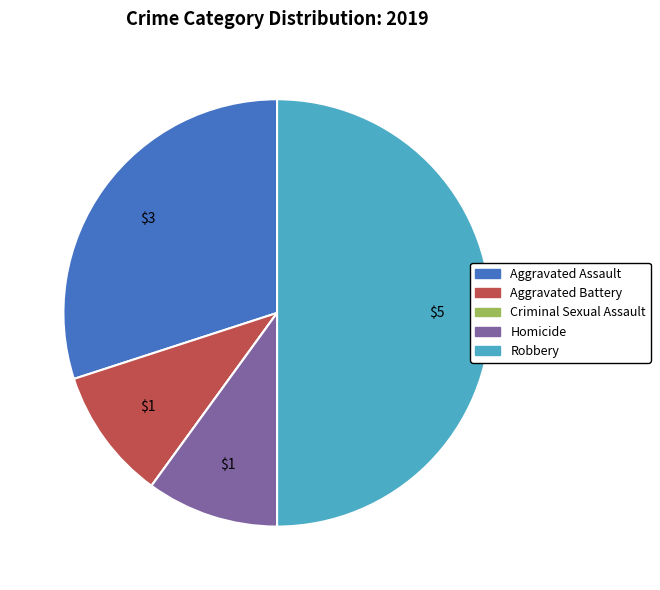

Combined, do Aggravated Assault and Homicide account for over 50%?

No